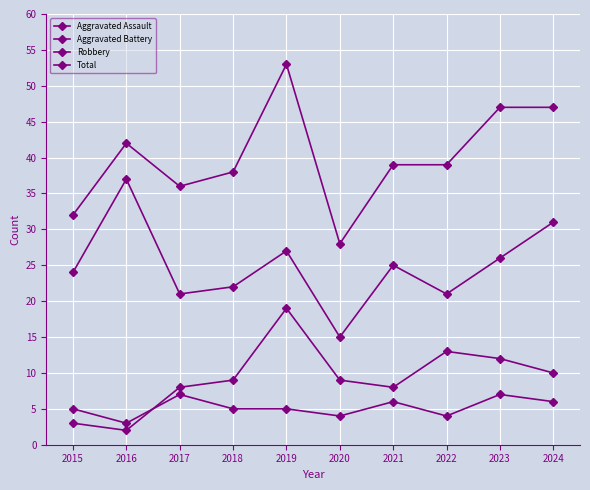

What is the lowest value of the Aggravated Assault series?

3